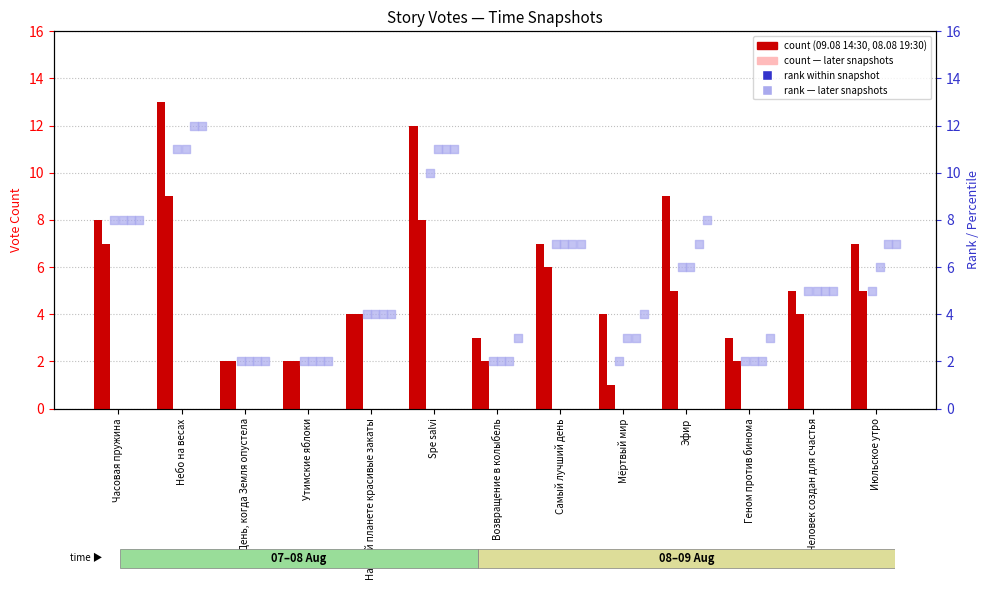

Which series reaches the maximum Y coordinate?

09.08 14:30